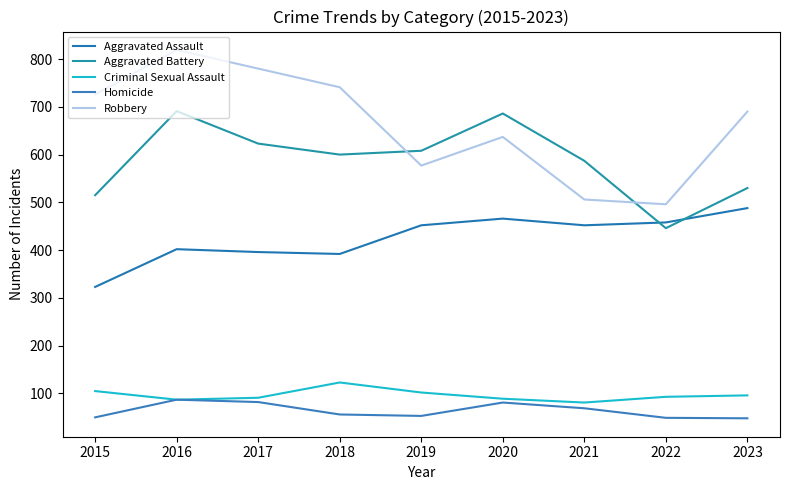

Which category has the highest value across all series?

2016